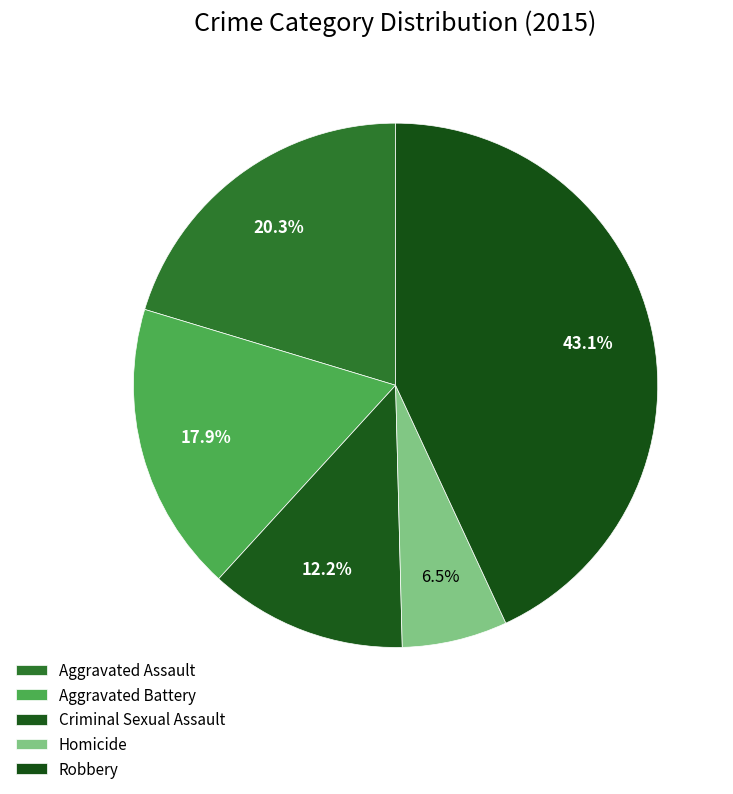

Count the number of slices in the pie.

5